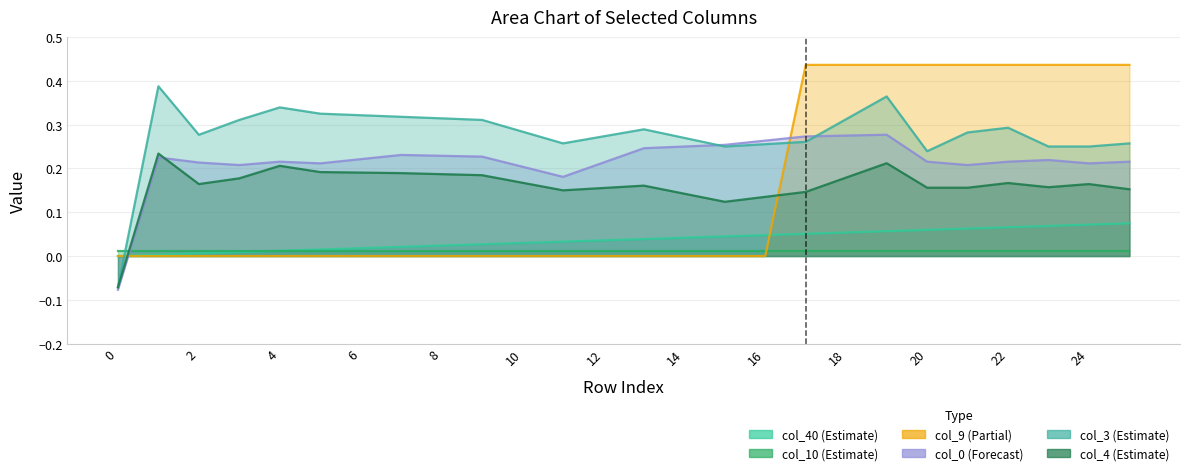

Is it true that col_4 equals 0.3 at 8?

False